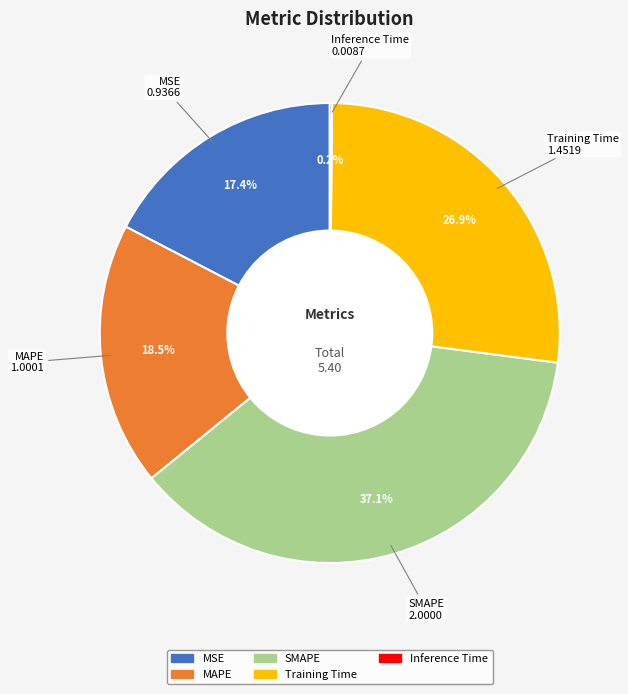

To the nearest percent, what portion does MSE represent?

17%